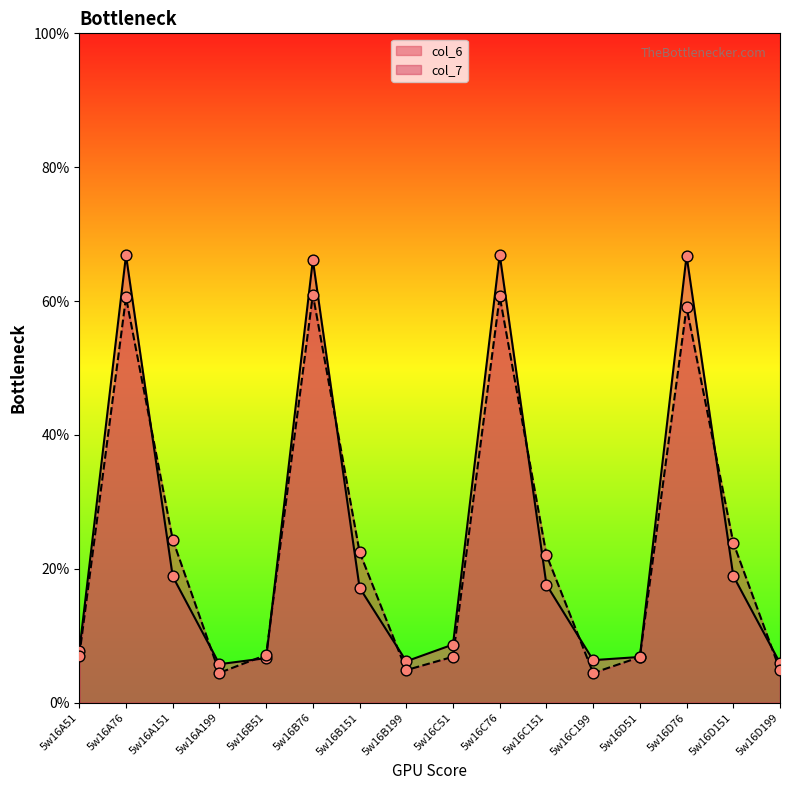

What is the total value across all series at 5w16A151?

43.2